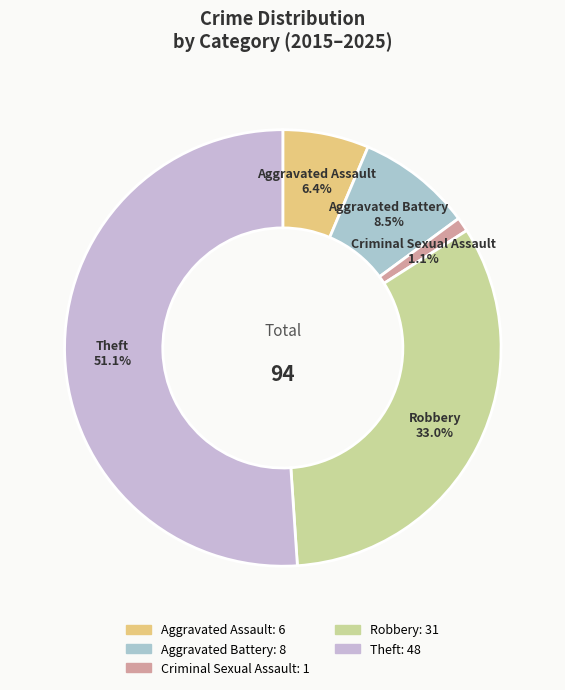

What is the largest slice in the pie chart?

Theft